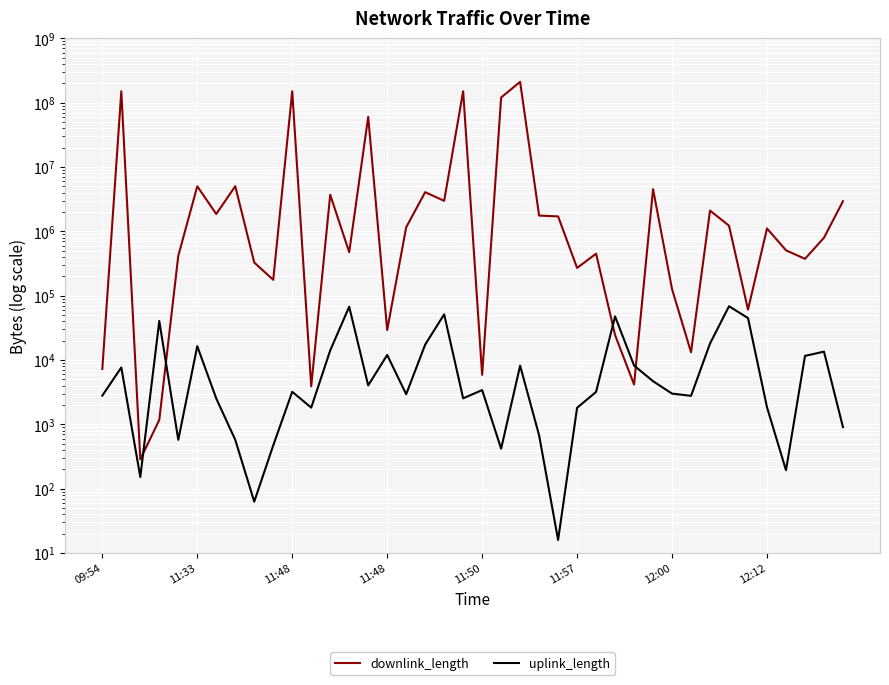

At 11:48, list the series in order from largest to smallest.

downlink_length, uplink_length